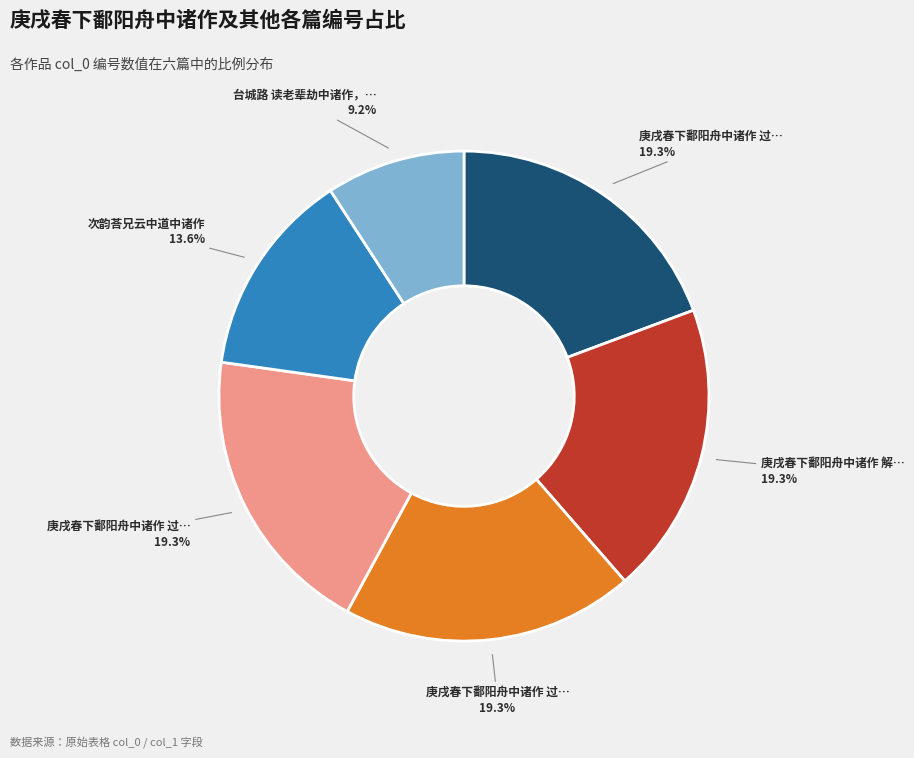

Is there a majority slice in this chart?

No